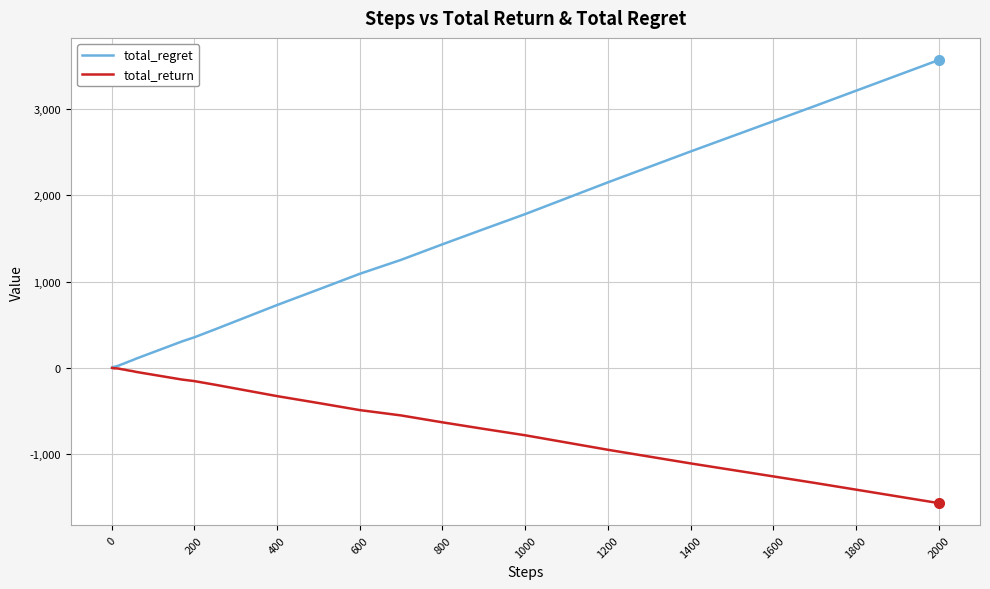

List the series in order of their overall mean, highest first.

total_regret, total_return